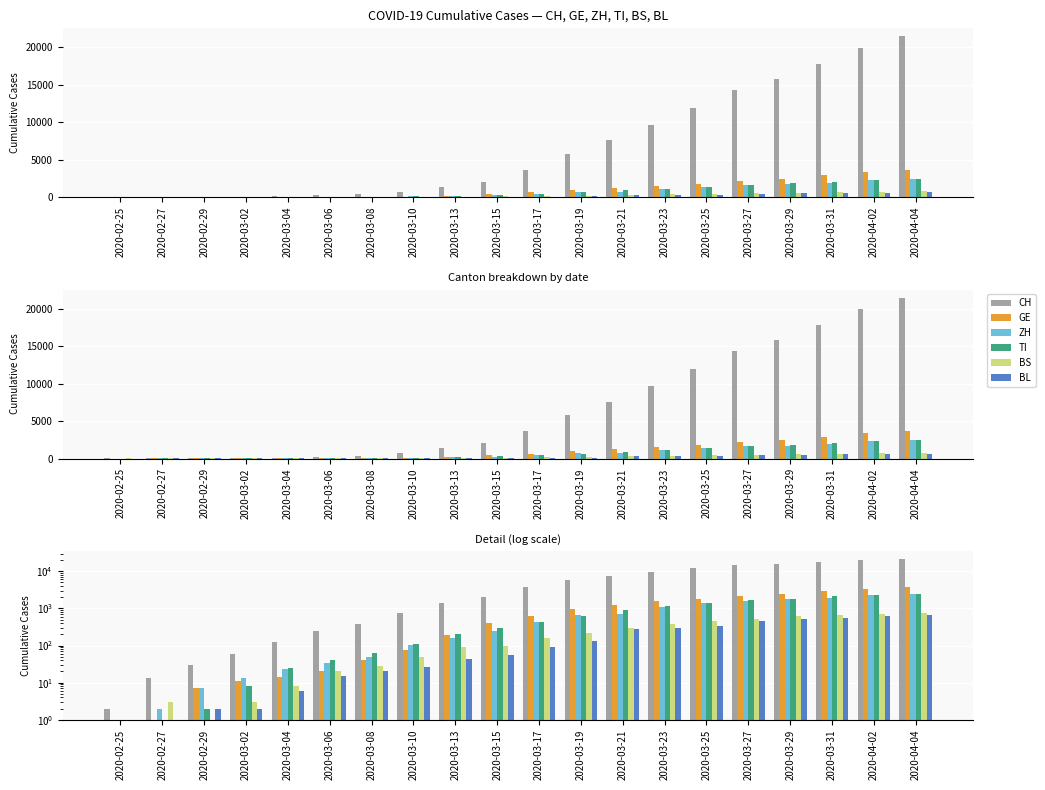

Is the value of BS at 2020-03-29 greater than the value of TI at 2020-03-23?

No